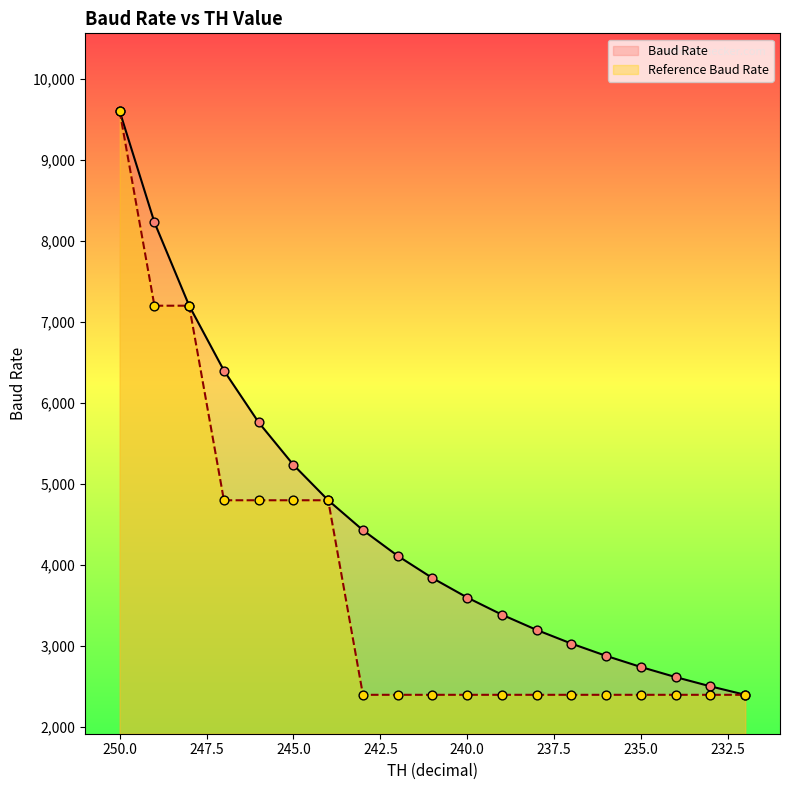

Which series has the largest total across all categories?

Baud Rate